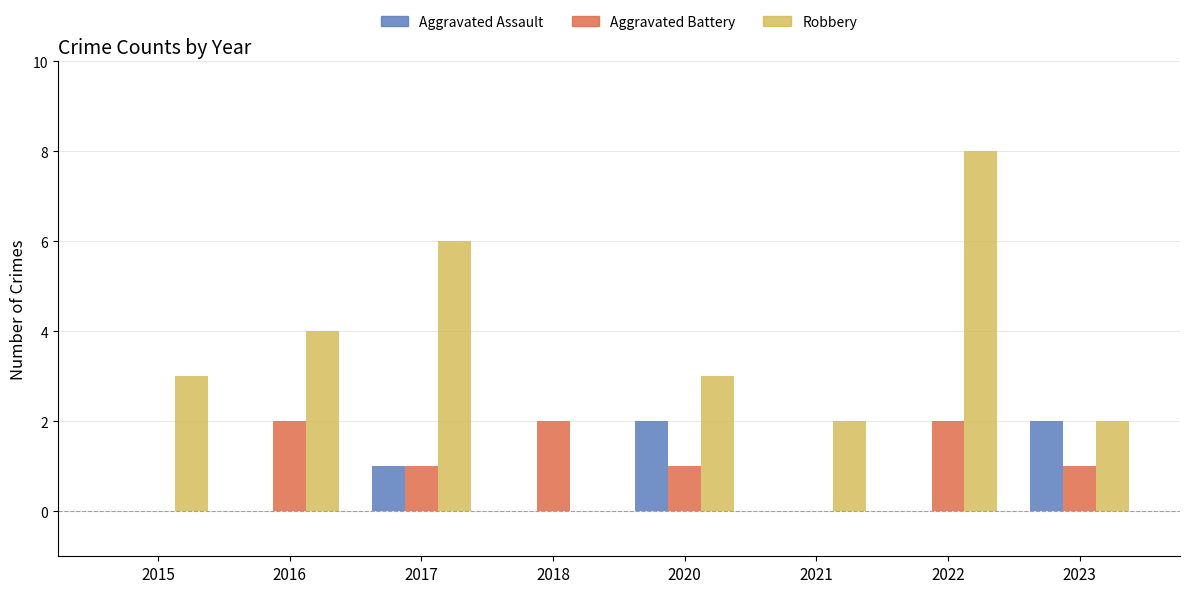

Are the bars grouped side by side (vs. stacked)?

Yes